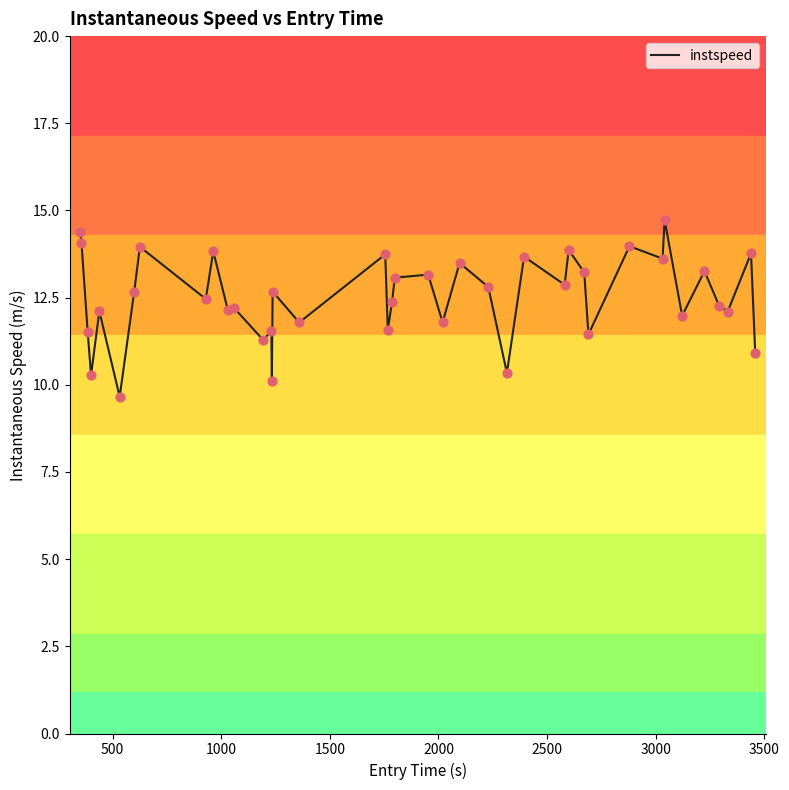

What is the difference between the maximum and minimum values?

5.1